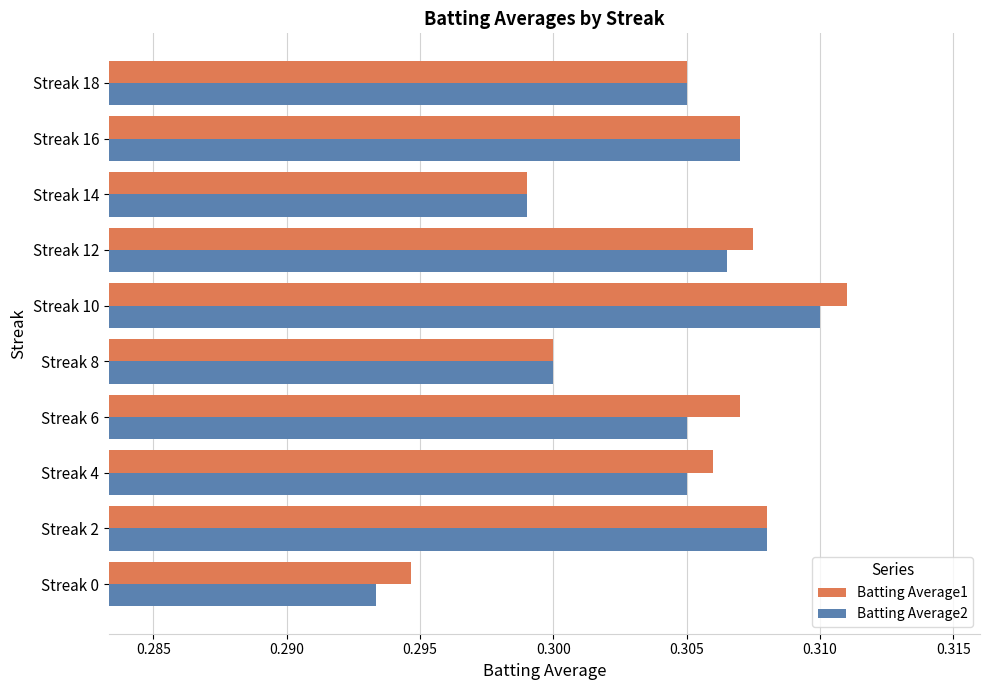

The Batting Average2 series shows 0.4 at Streak 2. True or false?

False